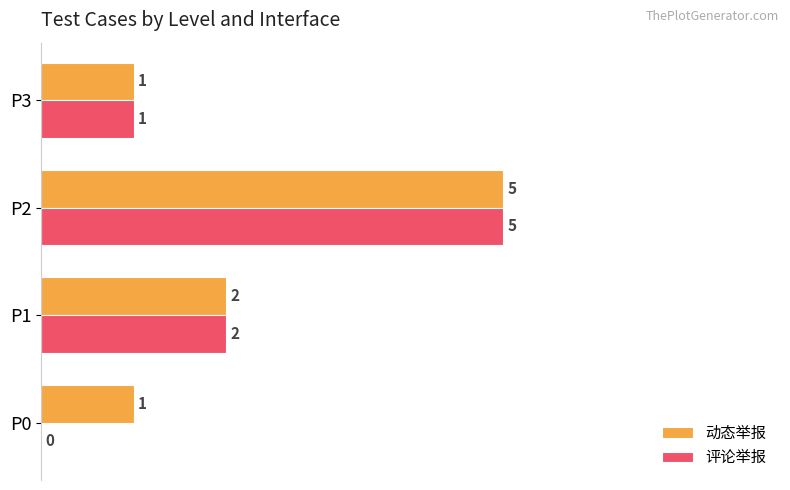

What are all the series names shown in the legend?

动态举报, 评论举报